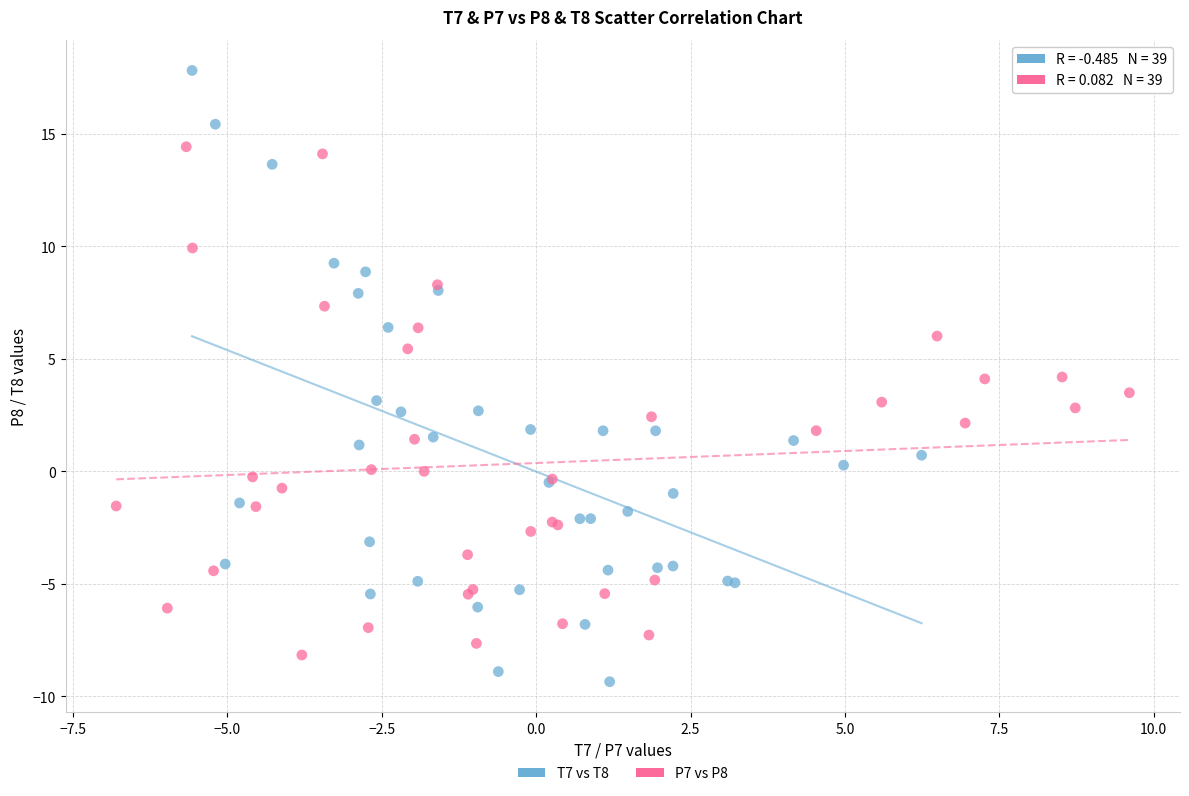

Which series reaches the maximum Y coordinate?

T7 vs T8